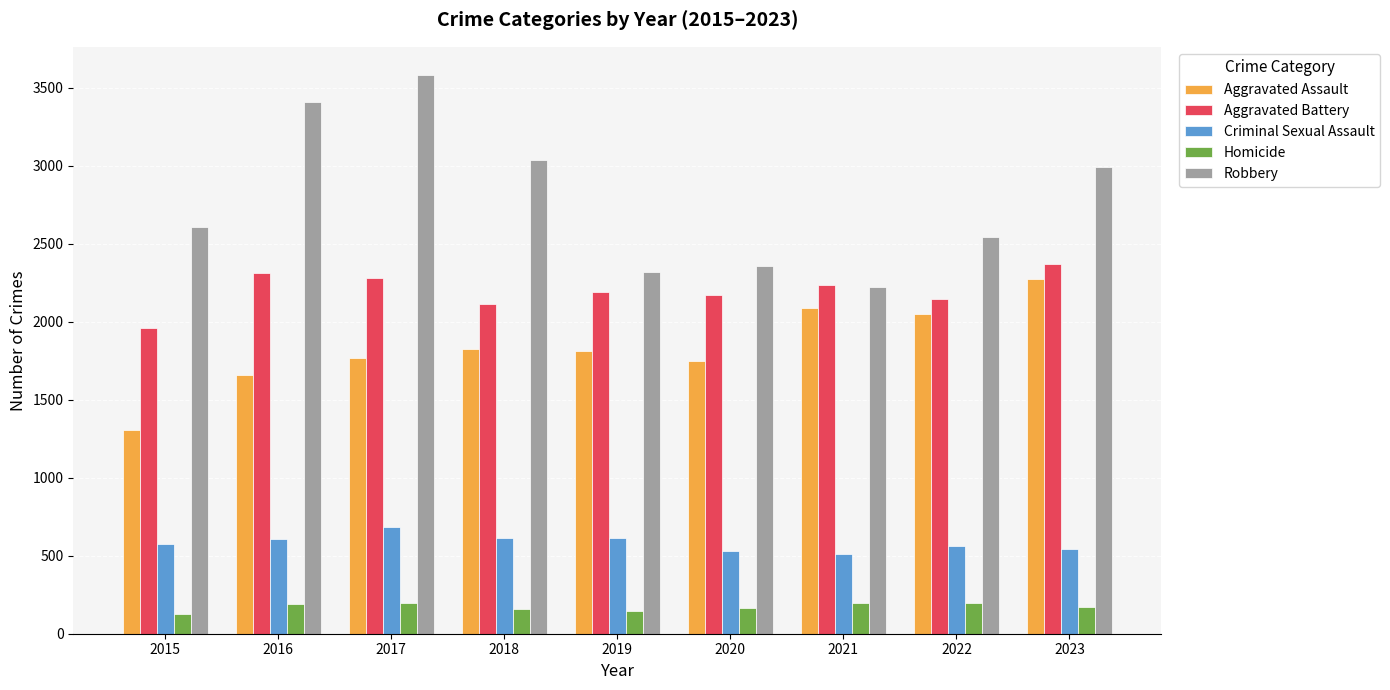

At which label does Aggravated Assault reach its peak?

2023